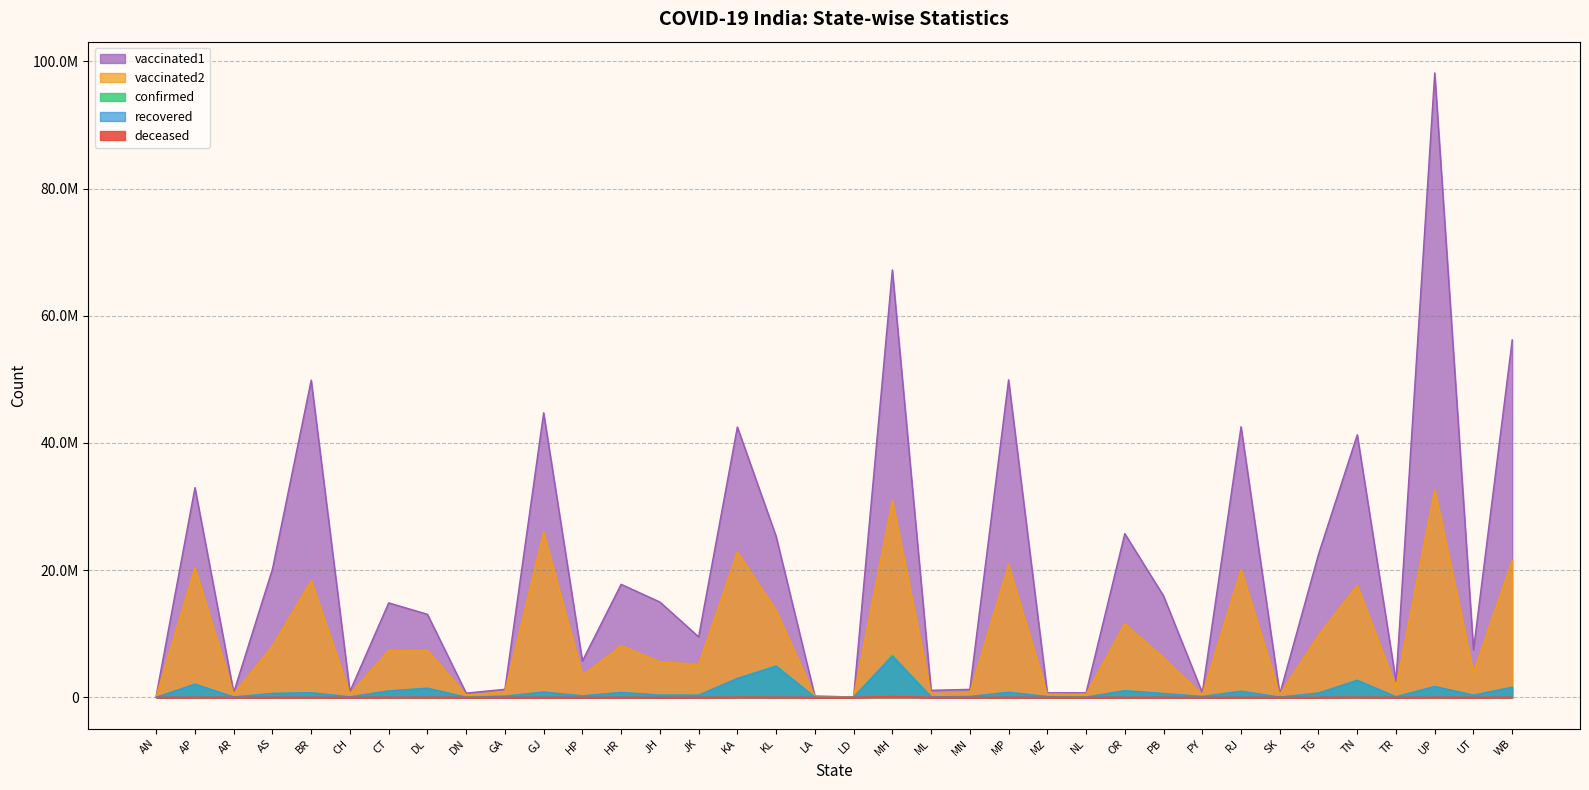

What is the value of the deceased point at the 30th from the left?

396